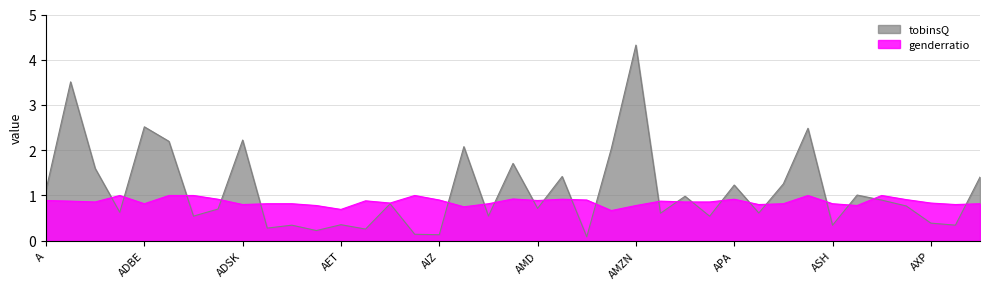

Count the genderratio values in the range 0 to 1.

39